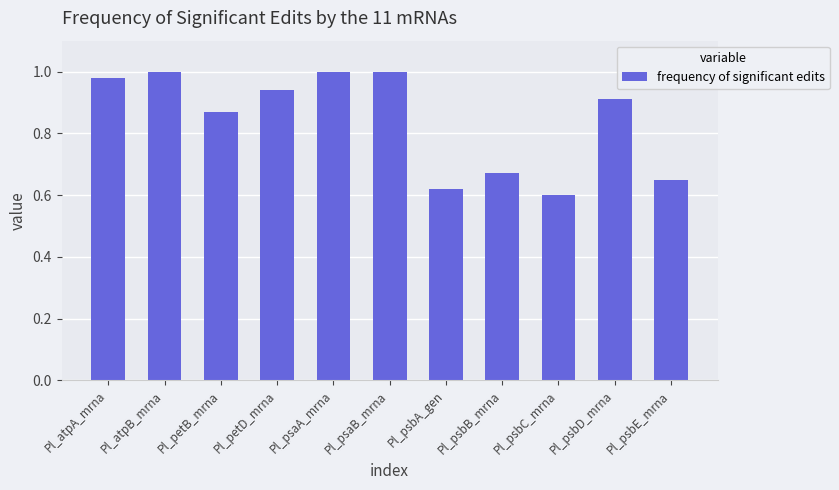

What is the difference between the values at Pl_psbA_gen and Pl_psaA_mrna?

0.4